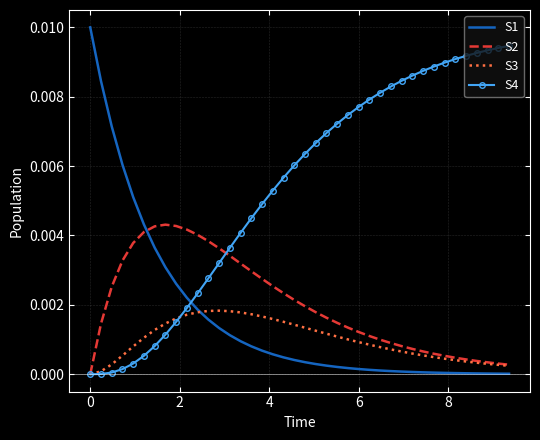

At how many categories does at least one series exceed 0?

40